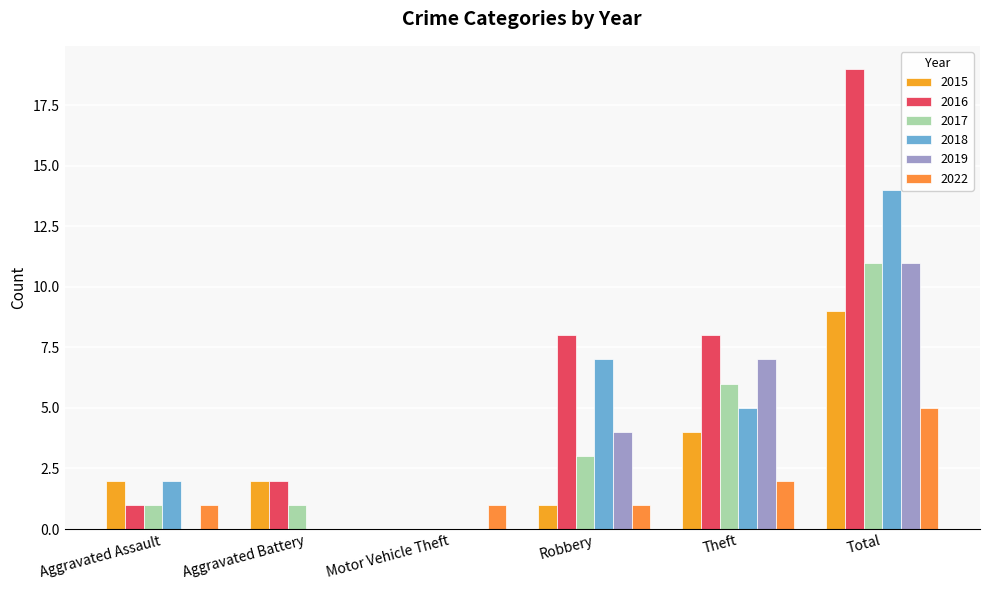

Which series has the widest spread of values?

2016